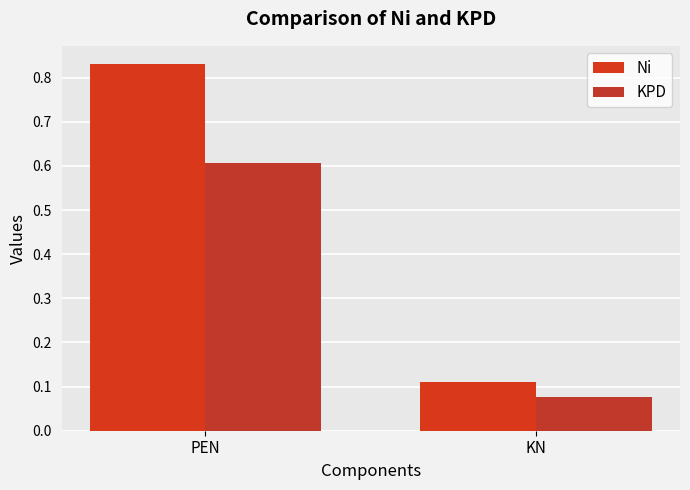

Is the value of KPD at PEN greater than the value of Ni at KN?

Yes